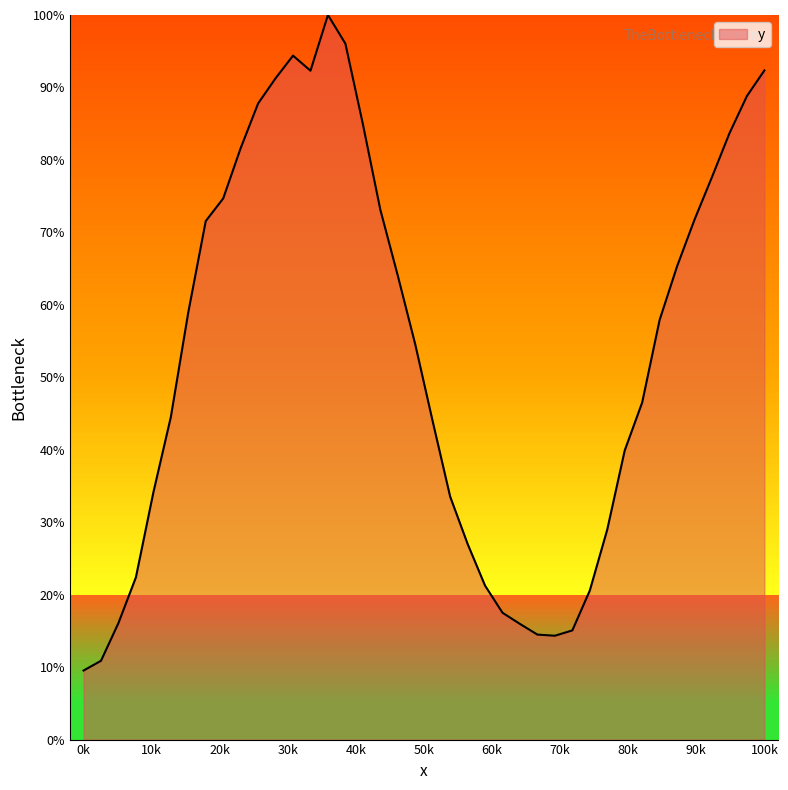

What is the minimum value shown in the chart?

9.5